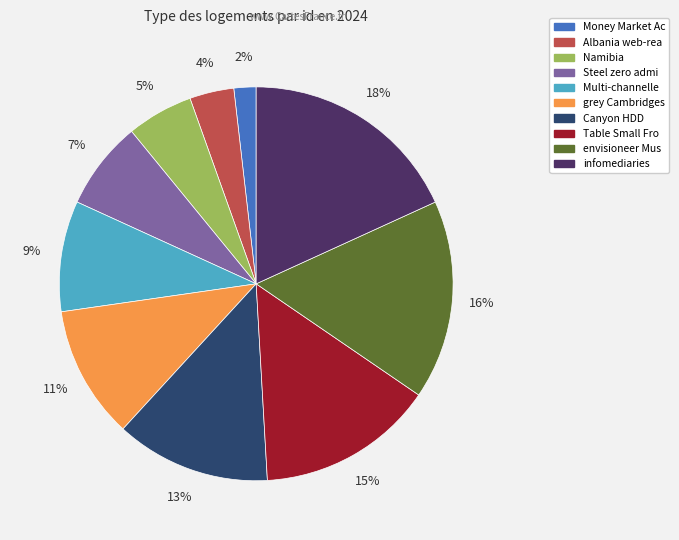

Count the number of slices in the pie.

10